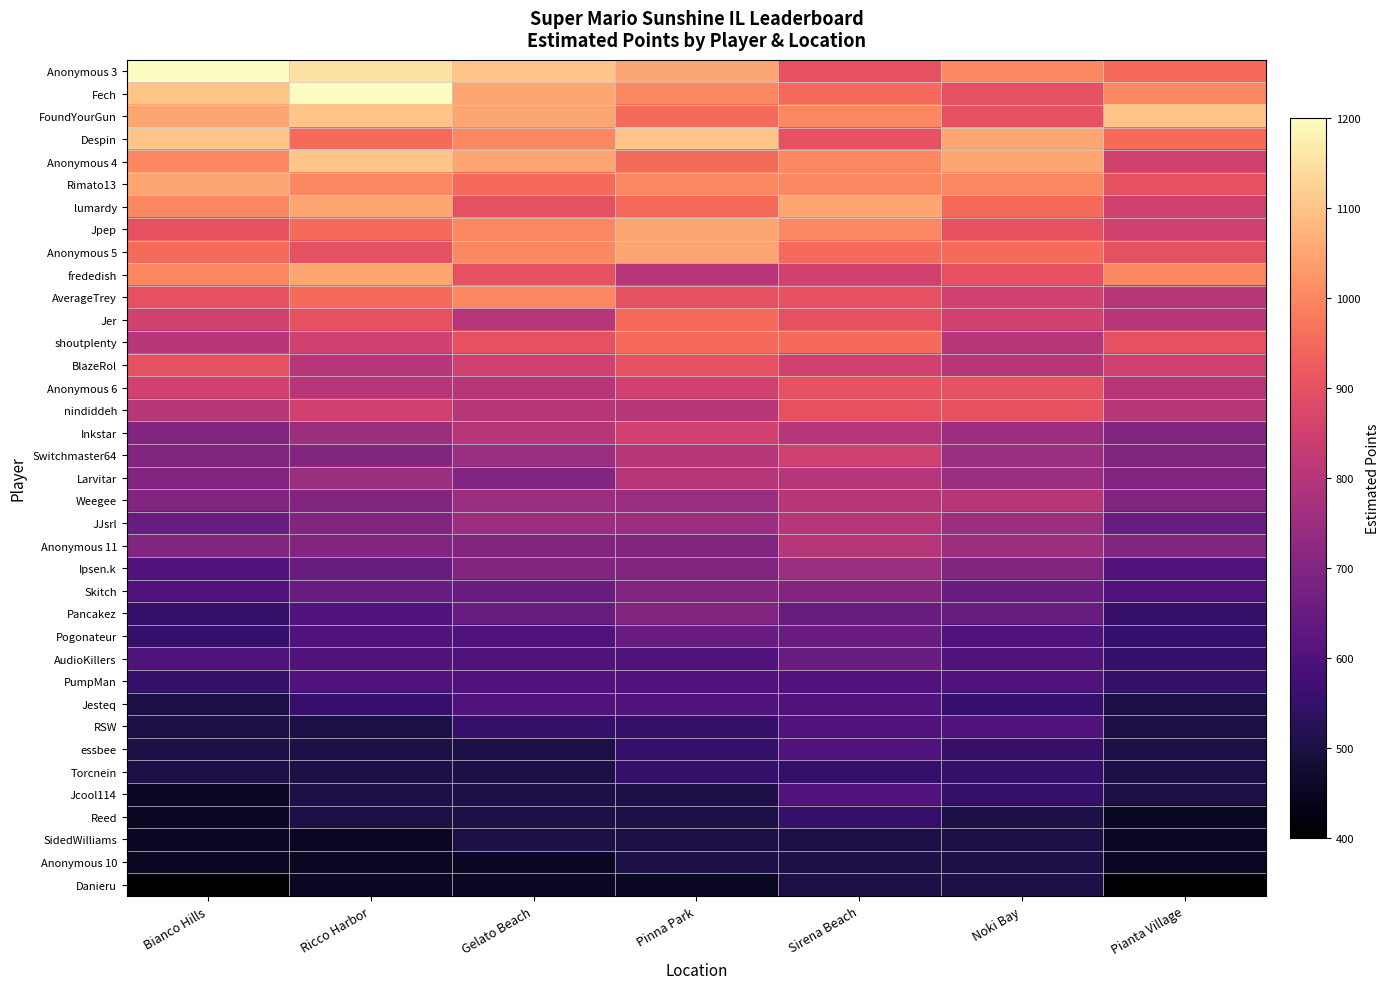

Reading left to right, transcribe all the data shown in this chart.

Anonymous 3: Bianco Hills=1200	Ricco Harbor=1150	Gelato Beach=1100	Pinna Park=1050	Sirena Beach=900	Noki Bay=1000	Pianta Village=950
Fech: Bianco Hills=1100	Ricco Harbor=1200	Gelato Beach=1050	Pinna Park=1000	Sirena Beach=950	Noki Bay=900	Pianta Village=1000
FoundYourGun: Bianco Hills=1050	Ricco Harbor=1100	Gelato Beach=1050	Pinna Park=950	Sirena Beach=1000	Noki Bay=900	Pianta Village=1100
Despin: Bianco Hills=1100	Ricco Harbor=950	Gelato Beach=1000	Pinna Park=1100	Sirena Beach=900	Noki Bay=1050	Pianta Village=950
Anonymous 4: Bianco Hills=1000	Ricco Harbor=1100	Gelato Beach=1050	Pinna Park=950	Sirena Beach=1000	Noki Bay=1050	Pianta Village=850
Rimato13: Bianco Hills=1050	Ricco Harbor=1000	Gelato Beach=950	Pinna Park=1000	Sirena Beach=1000	Noki Bay=1000	Pianta Village=900
lumardy: Bianco Hills=1000	Ricco Harbor=1050	Gelato Beach=900	Pinna Park=950	Sirena Beach=1050	Noki Bay=950	Pianta Village=850
Jpep: Bianco Hills=900	Ricco Harbor=950	Gelato Beach=1000	Pinna Park=1050	Sirena Beach=1000	Noki Bay=900	Pianta Village=850
Anonymous 5: Bianco Hills=950	Ricco Harbor=900	Gelato Beach=1000	Pinna Park=1050	Sirena Beach=950	Noki Bay=950	Pianta Village=900
frededish: Bianco Hills=1000	Ricco Harbor=1050	Gelato Beach=900	Pinna Park=800	Sirena Beach=850	Noki Bay=900	Pianta Village=1000
AverageTrey: Bianco Hills=900	Ricco Harbor=950	Gelato Beach=1000	Pinna Park=900	Sirena Beach=900	Noki Bay=850	Pianta Village=800
Jer: Bianco Hills=850	Ricco Harbor=900	Gelato Beach=800	Pinna Park=950	Sirena Beach=900	Noki Bay=850	Pianta Village=800
shoutplenty: Bianco Hills=800	Ricco Harbor=850	Gelato Beach=900	Pinna Park=950	Sirena Beach=950	Noki Bay=800	Pianta Village=900
BlazeRol: Bianco Hills=900	Ricco Harbor=800	Gelato Beach=850	Pinna Park=900	Sirena Beach=850	Noki Bay=800	Pianta Village=850
Anonymous 6: Bianco Hills=850	Ricco Harbor=800	Gelato Beach=800	Pinna Park=850	Sirena Beach=900	Noki Bay=900	Pianta Village=800
nindiddeh: Bianco Hills=800	Ricco Harbor=850	Gelato Beach=800	Pinna Park=800	Sirena Beach=900	Noki Bay=900	Pianta Village=800
Inkstar: Bianco Hills=700	Ricco Harbor=750	Gelato Beach=800	Pinna Park=850	Sirena Beach=800	Noki Bay=750	Pianta Village=700
Switchmaster64: Bianco Hills=700	Ricco Harbor=700	Gelato Beach=750	Pinna Park=800	Sirena Beach=850	Noki Bay=750	Pianta Village=700
Larvitar: Bianco Hills=700	Ricco Harbor=750	Gelato Beach=700	Pinna Park=800	Sirena Beach=800	Noki Bay=750	Pianta Village=700
Weegee: Bianco Hills=700	Ricco Harbor=700	Gelato Beach=750	Pinna Park=750	Sirena Beach=800	Noki Bay=800	Pianta Village=700
JJsrl: Bianco Hills=650	Ricco Harbor=700	Gelato Beach=750	Pinna Park=750	Sirena Beach=800	Noki Bay=750	Pianta Village=650
Anonymous 11: Bianco Hills=700	Ricco Harbor=700	Gelato Beach=700	Pinna Park=700	Sirena Beach=800	Noki Bay=750	Pianta Village=700
Ipsen.k: Bianco Hills=600	Ricco Harbor=650	Gelato Beach=700	Pinna Park=700	Sirena Beach=750	Noki Bay=700	Pianta Village=600
Skitch: Bianco Hills=600	Ricco Harbor=650	Gelato Beach=650	Pinna Park=700	Sirena Beach=700	Noki Bay=650	Pianta Village=600
Pancakez: Bianco Hills=550	Ricco Harbor=600	Gelato Beach=650	Pinna Park=700	Sirena Beach=650	Noki Bay=650	Pianta Village=550
Pogonateur: Bianco Hills=550	Ricco Harbor=600	Gelato Beach=600	Pinna Park=650	Sirena Beach=650	Noki Bay=600	Pianta Village=550
AudioKillers: Bianco Hills=600	Ricco Harbor=600	Gelato Beach=600	Pinna Park=600	Sirena Beach=650	Noki Bay=600	Pianta Village=550
PumpMan: Bianco Hills=550	Ricco Harbor=600	Gelato Beach=600	Pinna Park=600	Sirena Beach=600	Noki Bay=600	Pianta Village=550
Jesteq: Bianco Hills=500	Ricco Harbor=550	Gelato Beach=600	Pinna Park=600	Sirena Beach=600	Noki Bay=550	Pianta Village=500
RSW: Bianco Hills=500	Ricco Harbor=500	Gelato Beach=550	Pinna Park=550	Sirena Beach=600	Noki Bay=600	Pianta Village=500
essbee: Bianco Hills=500	Ricco Harbor=500	Gelato Beach=500	Pinna Park=550	Sirena Beach=600	Noki Bay=550	Pianta Village=500
Torcnein: Bianco Hills=500	Ricco Harbor=500	Gelato Beach=500	Pinna Park=550	Sirena Beach=550	Noki Bay=550	Pianta Village=500
Jcool114: Bianco Hills=450	Ricco Harbor=500	Gelato Beach=500	Pinna Park=500	Sirena Beach=600	Noki Bay=550	Pianta Village=500
Reed: Bianco Hills=450	Ricco Harbor=500	Gelato Beach=500	Pinna Park=500	Sirena Beach=550	Noki Bay=500	Pianta Village=450
SidedWilliams: Bianco Hills=450	Ricco Harbor=450	Gelato Beach=500	Pinna Park=500	Sirena Beach=500	Noki Bay=500	Pianta Village=450
Anonymous 10: Bianco Hills=450	Ricco Harbor=450	Gelato Beach=450	Pinna Park=500	Sirena Beach=500	Noki Bay=500	Pianta Village=450
Danieru: Bianco Hills=400	Ricco Harbor=450	Gelato Beach=450	Pinna Park=450	Sirena Beach=500	Noki Bay=500	Pianta Village=400